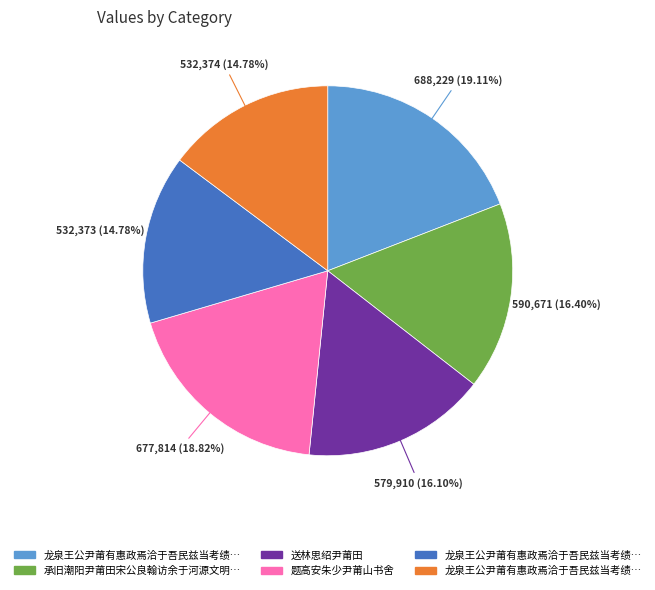

Is there any slice that represents more than half of the pie?

No